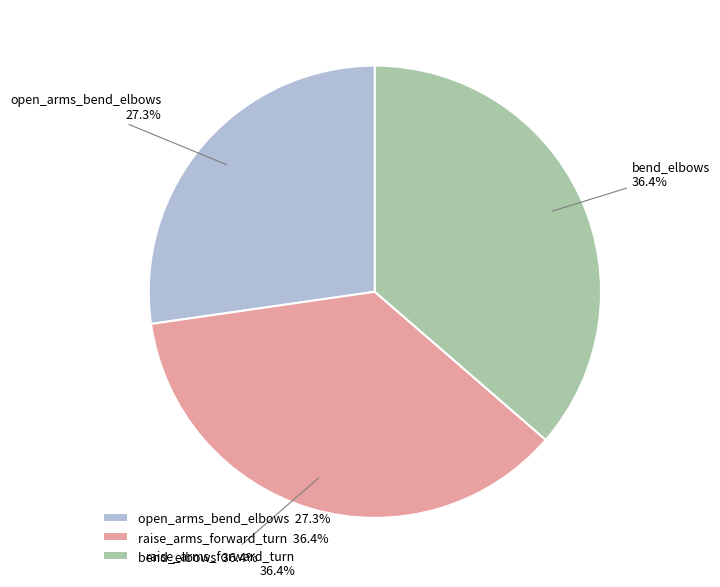

What percentage is the bend_elbows slice, to the nearest percent?

36%